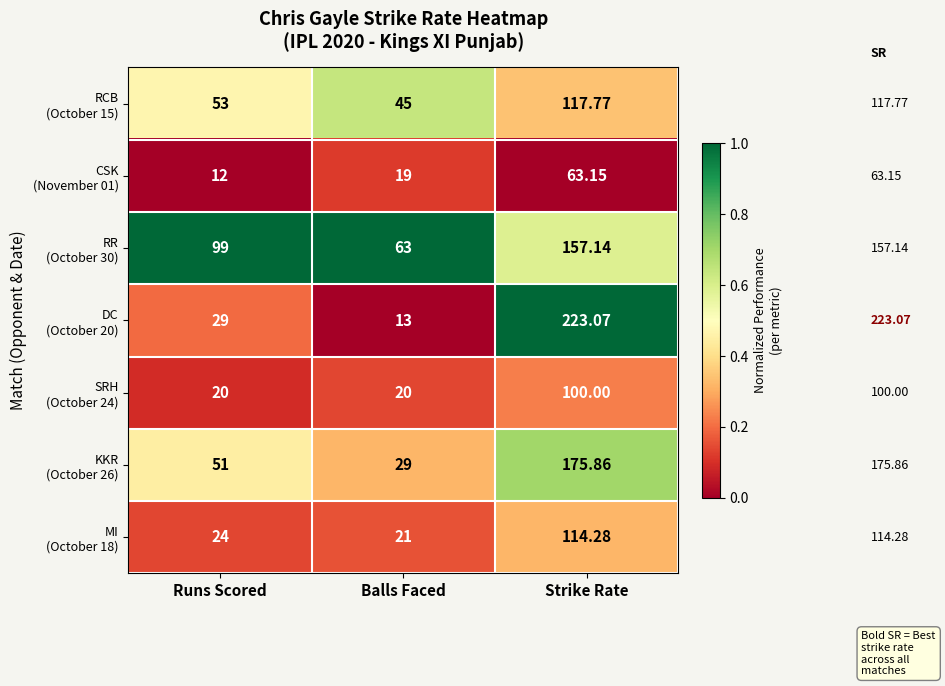

At which category is the sum across all series the highest?

Strike Rate